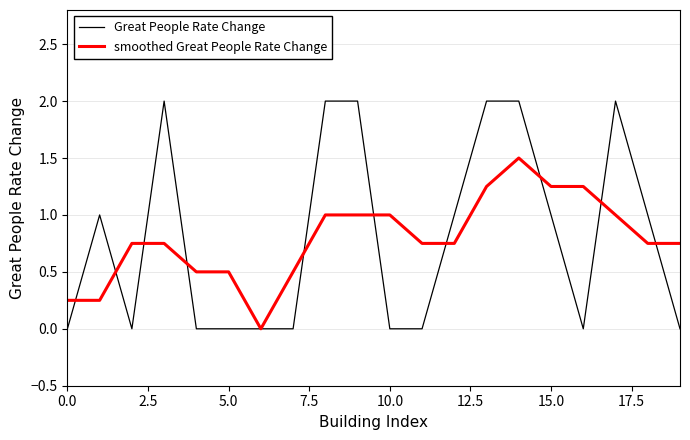

List the series in order of their peak value, lowest first.

smoothed Great People Rate Change, Great People Rate Change